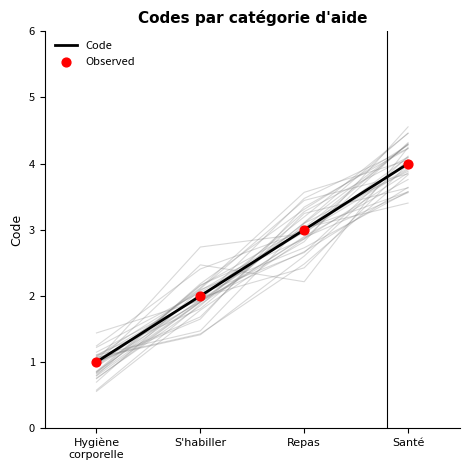

Is the value of Observed at S'habiller greater than the value of Code at Santé?

No